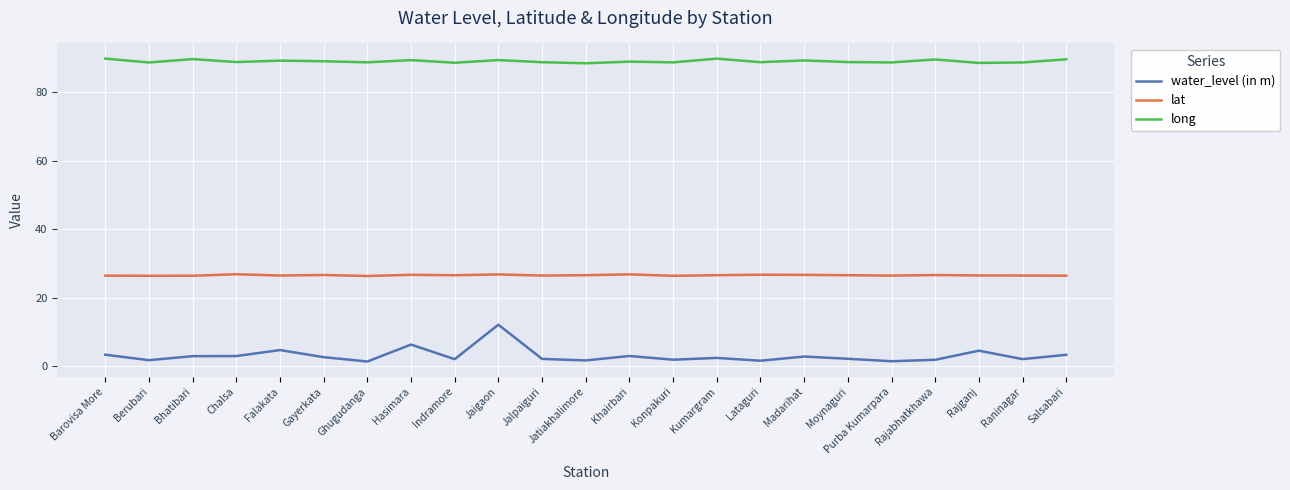

What are all the series names shown in the legend?

water_level (in m), lat, long